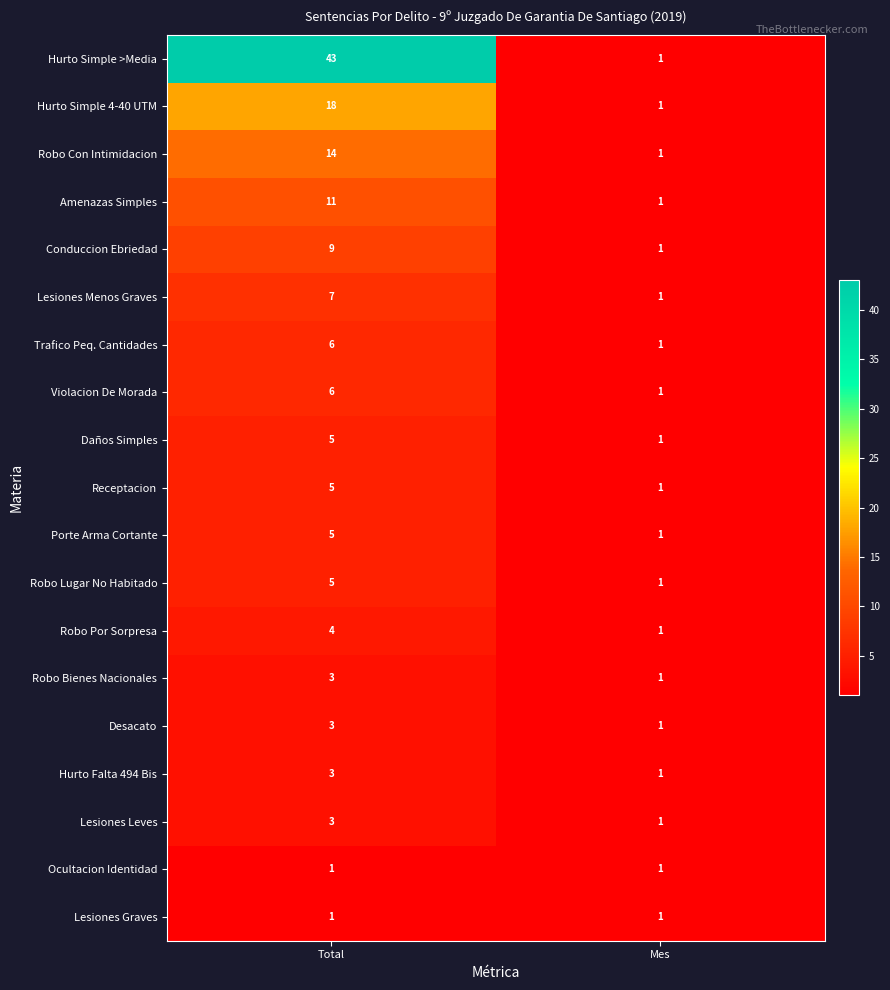

At which label does Robo Lugar No Habitado reach its minimum?

Mes